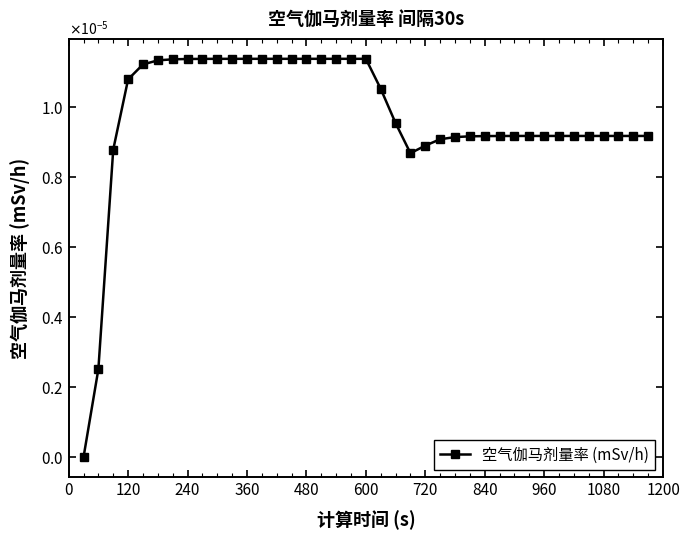

Does the chart have visible grid lines?

No